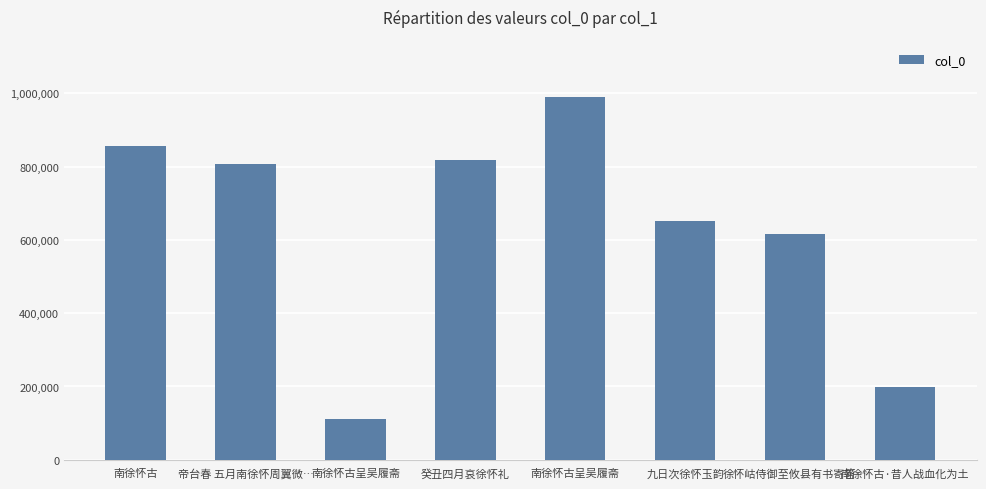

What value does the data have at 南徐怀古, to the nearest 100?

857200